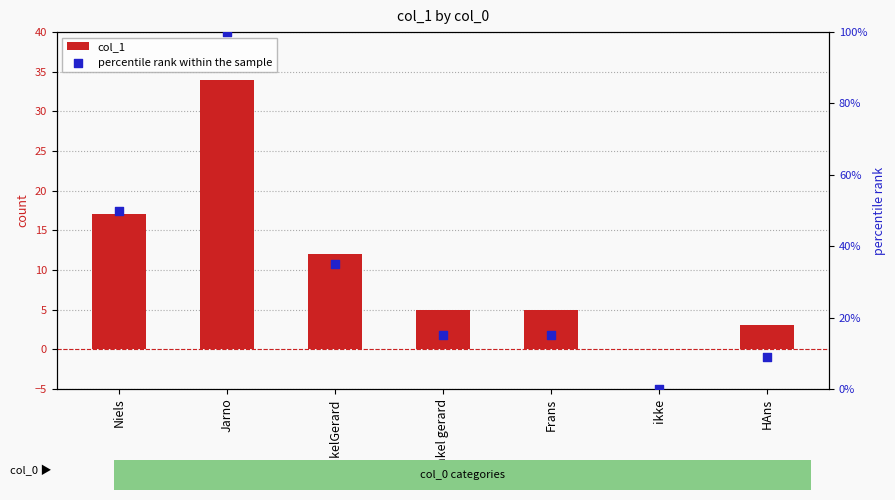

At how many categories does at least one series exceed 32?

3